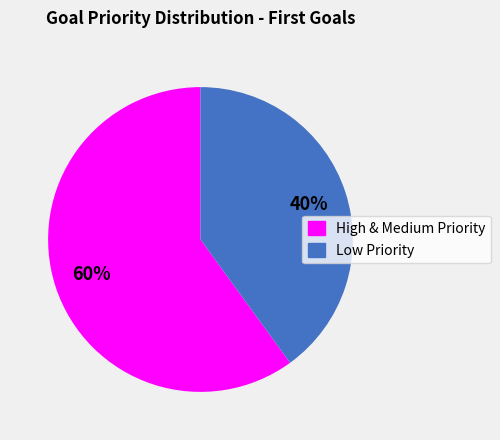

Does any single category account for the majority?

Yes